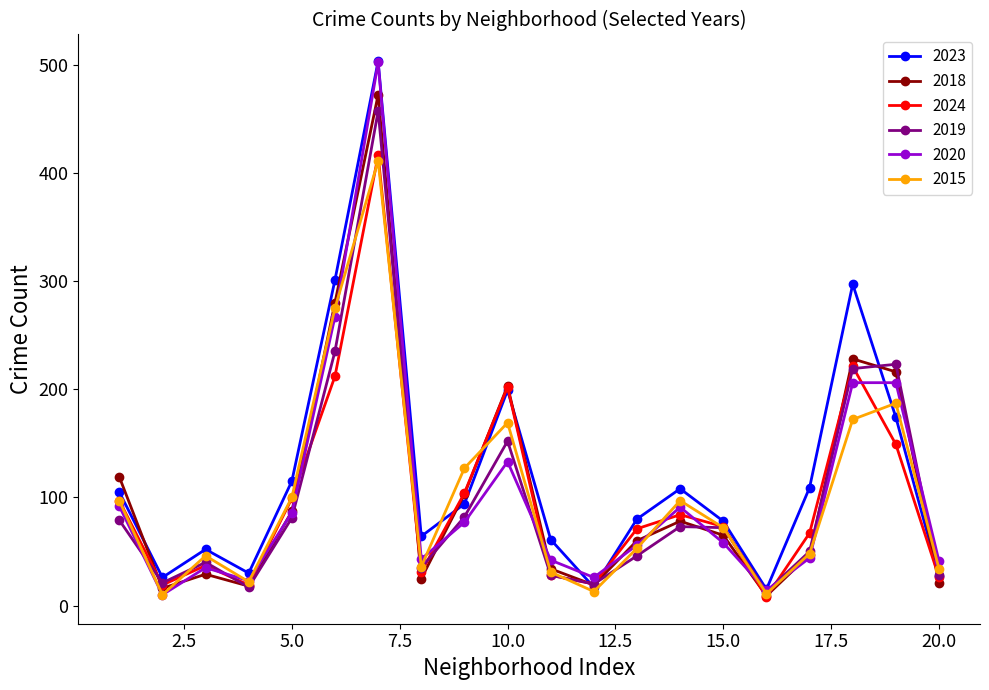

How many interior local peaks does the 2015 series have?

5